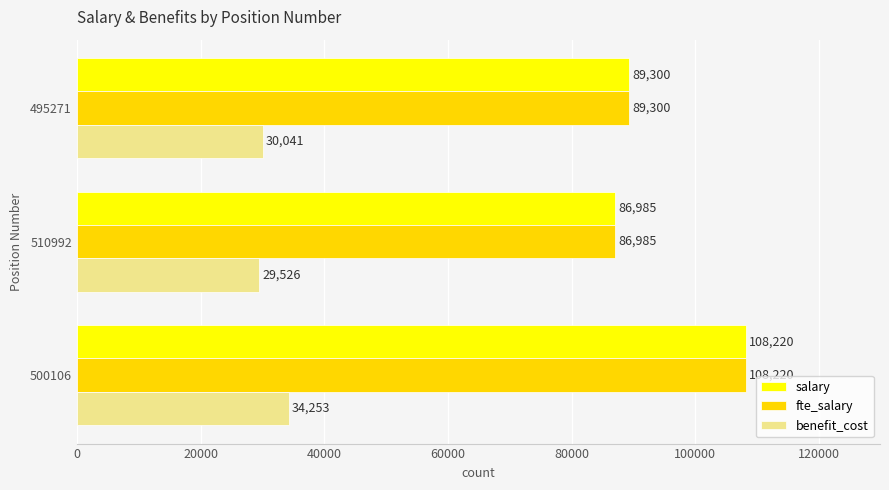

Where is benefit_cost nearest to the value 31889?

495271